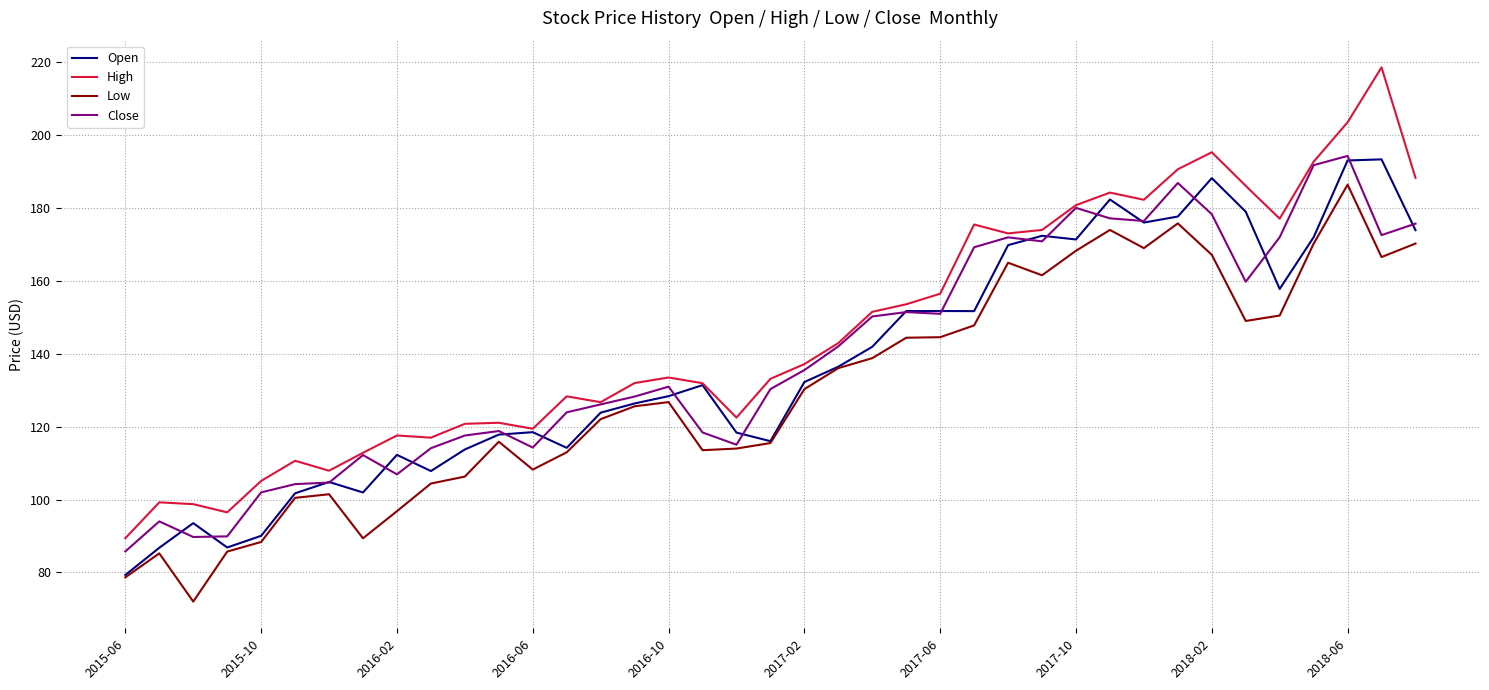

Which series has the widest spread of values?

High